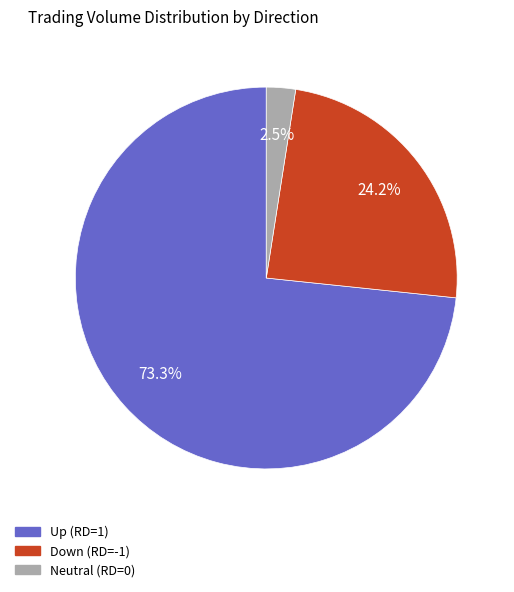

Does any single category account for the majority?

Yes